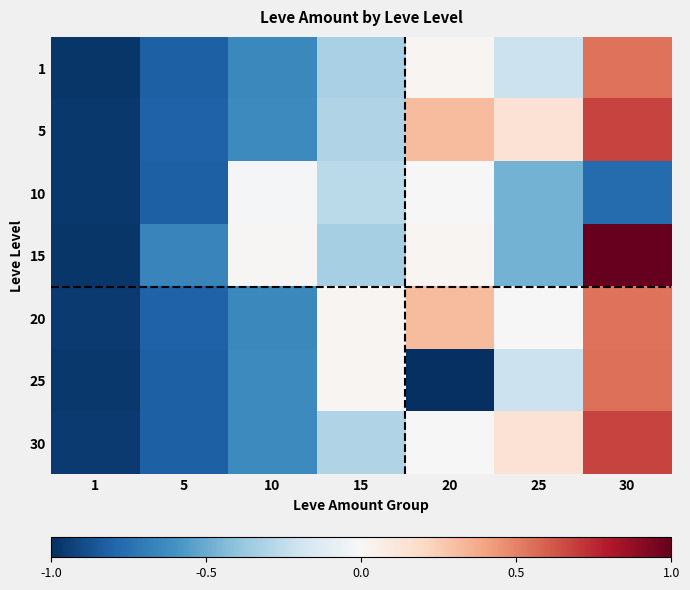

Reading right to left, what are all the values shown in this chart?

1: 30=0.5	25=-0.2	20=0.0	15=-0.3	10=-0.6	5=-0.8	1=-1.0
5: 30=0.7	25=0.1	20=0.3	15=-0.3	10=-0.6	5=-0.8	1=-1.0
10: 30=-0.8	25=-0.5	20=0.0	15=-0.3	10=-0.0	5=-0.8	1=-1.0
15: 30=1.0	25=-0.5	20=0.0	15=-0.3	10=0.0	5=-0.7	1=-1.0
20: 30=0.5	25=0.0	20=0.3	15=0.0	10=-0.6	5=-0.8	1=-1.0
25: 30=0.6	25=-0.2	20=-1.0	15=0.0	10=-0.6	5=-0.8	1=-1.0
30: 30=0.7	25=0.1	20=0.0	15=-0.3	10=-0.6	5=-0.8	1=-1.0